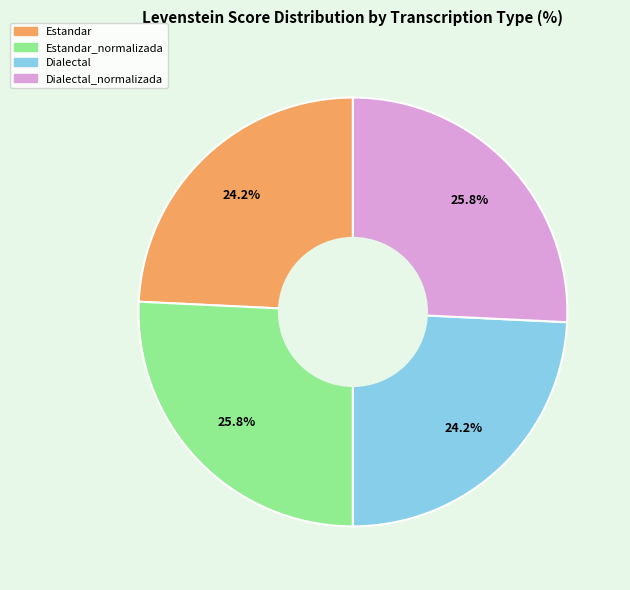

Between Dialectal_normalizada and Estandar, which is larger?

Dialectal_normalizada